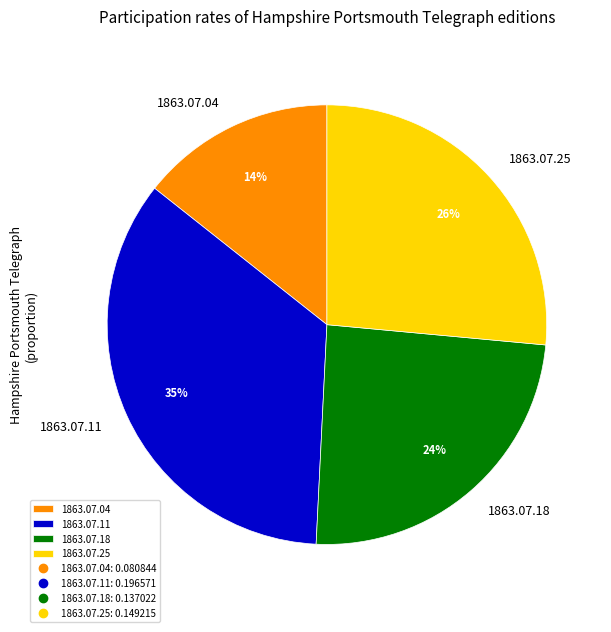

To the nearest percent, what percentage of the pie is 1863.07.11?

35%